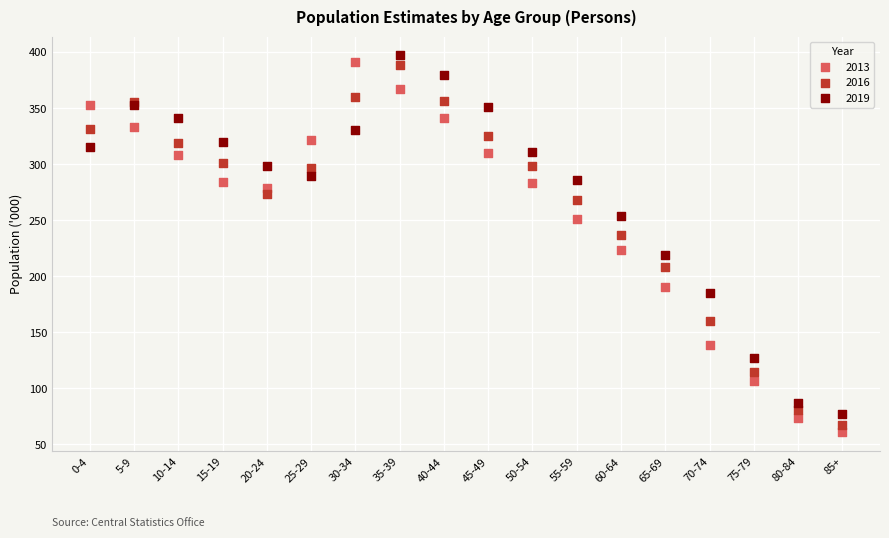

Across all series, what Y value is closest to 228?

223.2